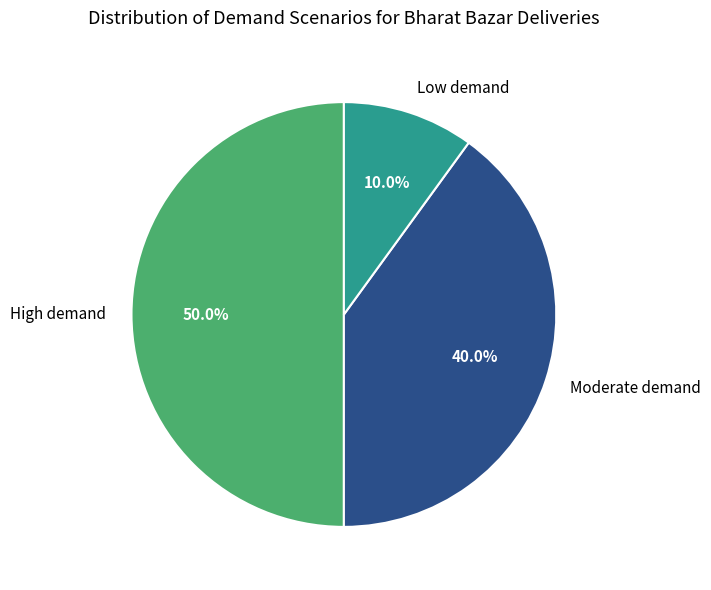

Rank the categories by value from lowest to highest.

Low demand, Moderate demand, High demand